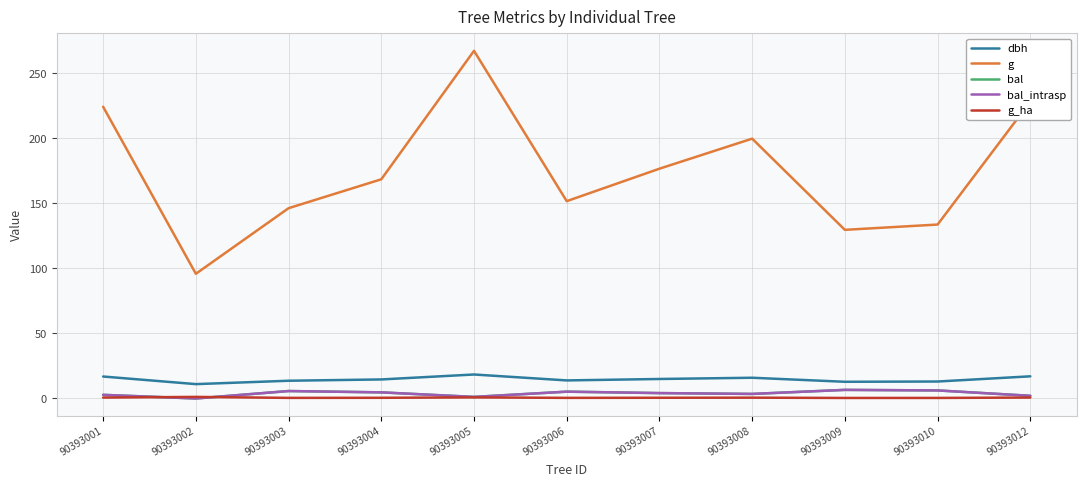

Is this an area chart (filled region under the line)?

No